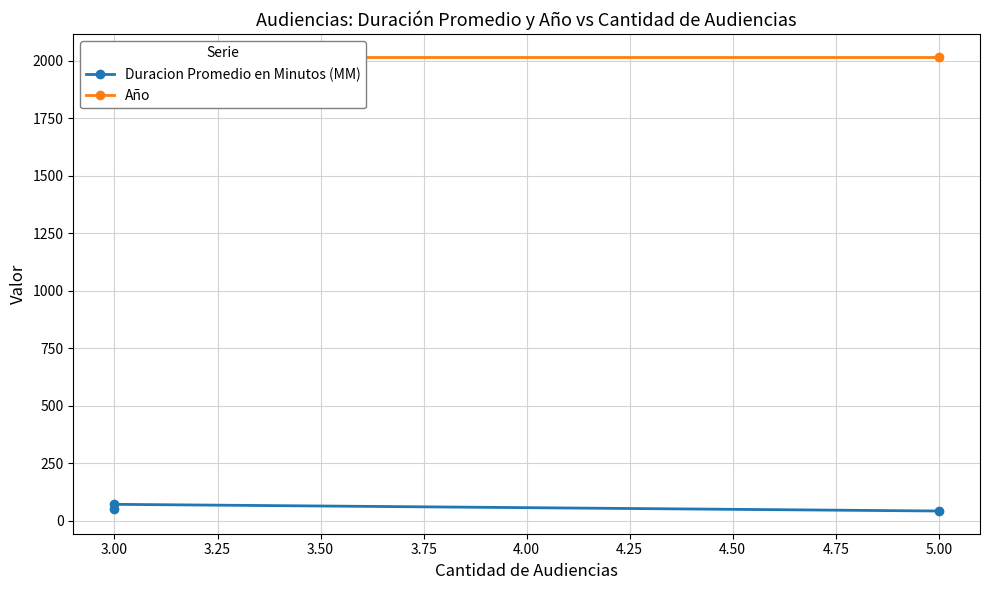

The Año series shows 2017 at 3.00. True or false?

True